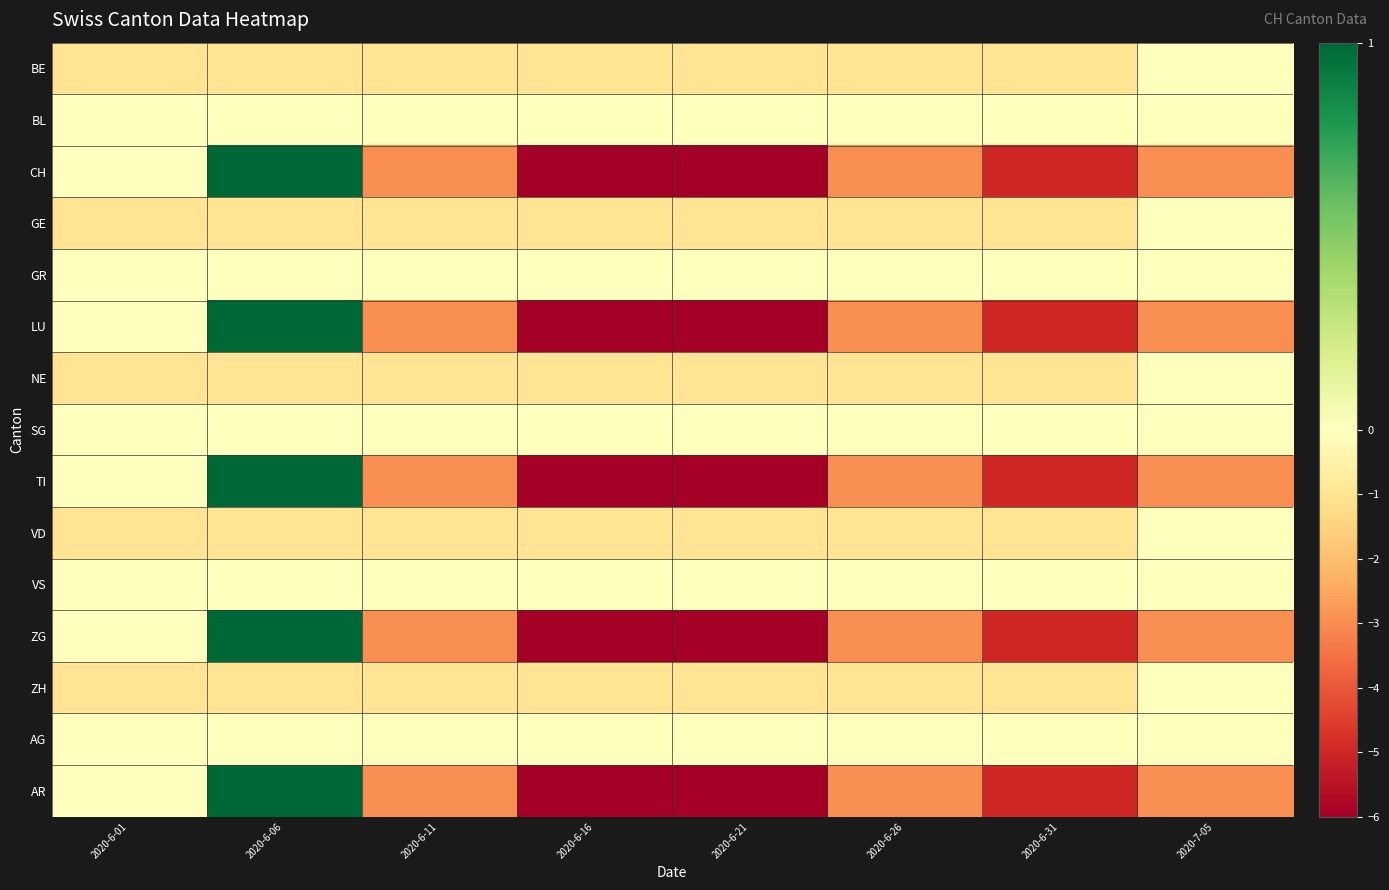

Reading left to right, what are all the values shown in this chart?

BE: 2020-6-01=-1	2020-6-06=-1	2020-6-11=-1	2020-6-16=-1	2020-6-21=-1	2020-6-26=-1	2020-6-31=-1	2020-7-05=0
BL: 2020-6-01=0	2020-6-06=0	2020-6-11=0	2020-6-16=0	2020-6-21=0	2020-6-26=0	2020-6-31=0	2020-7-05=0
CH: 2020-6-01=0	2020-6-06=1	2020-6-11=-3	2020-6-16=-6	2020-6-21=-6	2020-6-26=-3	2020-6-31=-5	2020-7-05=-3
GE: 2020-6-01=-1	2020-6-06=-1	2020-6-11=-1	2020-6-16=-1	2020-6-21=-1	2020-6-26=-1	2020-6-31=-1	2020-7-05=0
GR: 2020-6-01=0	2020-6-06=0	2020-6-11=0	2020-6-16=0	2020-6-21=0	2020-6-26=0	2020-6-31=0	2020-7-05=0
LU: 2020-6-01=0	2020-6-06=1	2020-6-11=-3	2020-6-16=-6	2020-6-21=-6	2020-6-26=-3	2020-6-31=-5	2020-7-05=-3
NE: 2020-6-01=-1	2020-6-06=-1	2020-6-11=-1	2020-6-16=-1	2020-6-21=-1	2020-6-26=-1	2020-6-31=-1	2020-7-05=0
SG: 2020-6-01=0	2020-6-06=0	2020-6-11=0	2020-6-16=0	2020-6-21=0	2020-6-26=0	2020-6-31=0	2020-7-05=0
TI: 2020-6-01=0	2020-6-06=1	2020-6-11=-3	2020-6-16=-6	2020-6-21=-6	2020-6-26=-3	2020-6-31=-5	2020-7-05=-3
VD: 2020-6-01=-1	2020-6-06=-1	2020-6-11=-1	2020-6-16=-1	2020-6-21=-1	2020-6-26=-1	2020-6-31=-1	2020-7-05=0
VS: 2020-6-01=0	2020-6-06=0	2020-6-11=0	2020-6-16=0	2020-6-21=0	2020-6-26=0	2020-6-31=0	2020-7-05=0
ZG: 2020-6-01=0	2020-6-06=1	2020-6-11=-3	2020-6-16=-6	2020-6-21=-6	2020-6-26=-3	2020-6-31=-5	2020-7-05=-3
ZH: 2020-6-01=-1	2020-6-06=-1	2020-6-11=-1	2020-6-16=-1	2020-6-21=-1	2020-6-26=-1	2020-6-31=-1	2020-7-05=0
AG: 2020-6-01=0	2020-6-06=0	2020-6-11=0	2020-6-16=0	2020-6-21=0	2020-6-26=0	2020-6-31=0	2020-7-05=0
AR: 2020-6-01=0	2020-6-06=1	2020-6-11=-3	2020-6-16=-6	2020-6-21=-6	2020-6-26=-3	2020-6-31=-5	2020-7-05=-3